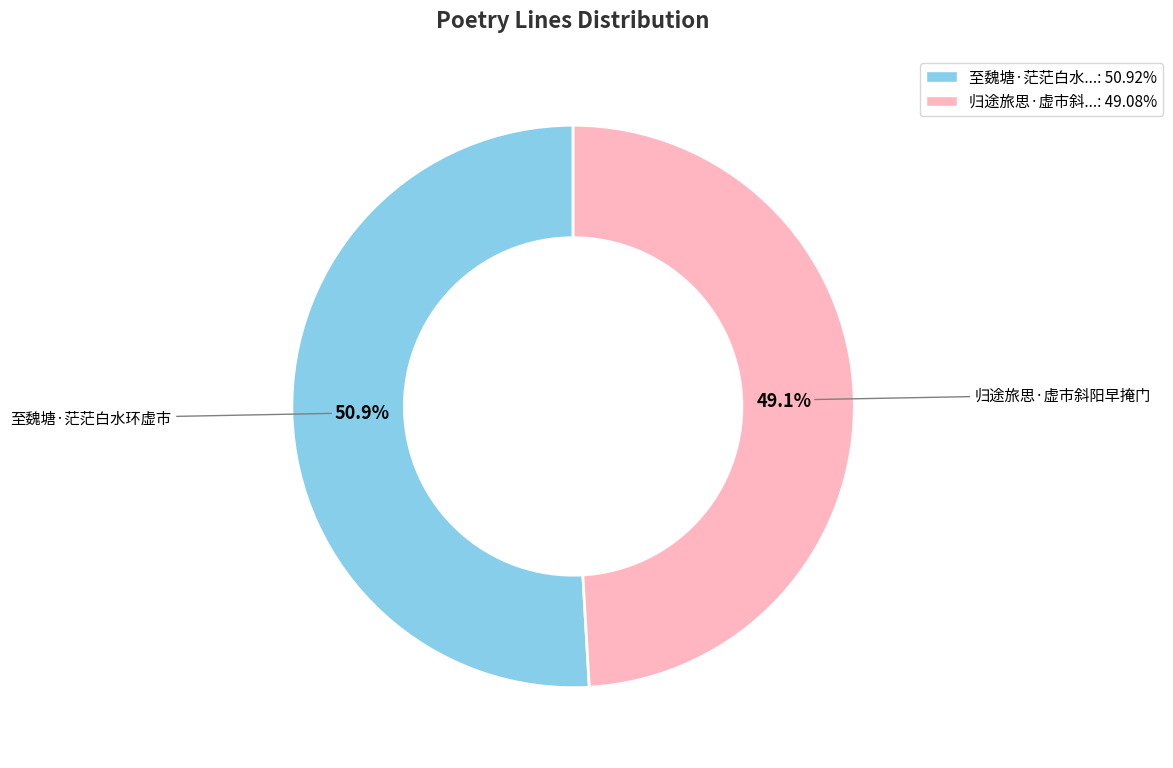

Approximately how many times larger is the value at 至魏塘·茫茫白水...: 50.92% compared to 归途旅思·虚市斜...: 49.08%?

1.0